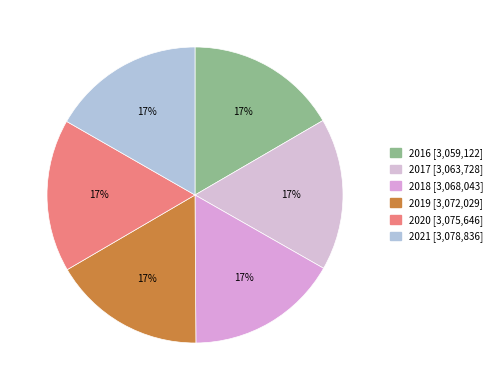

Rank the categories by value from highest to lowest.

2021, 2020, 2019, 2018, 2017, 2016